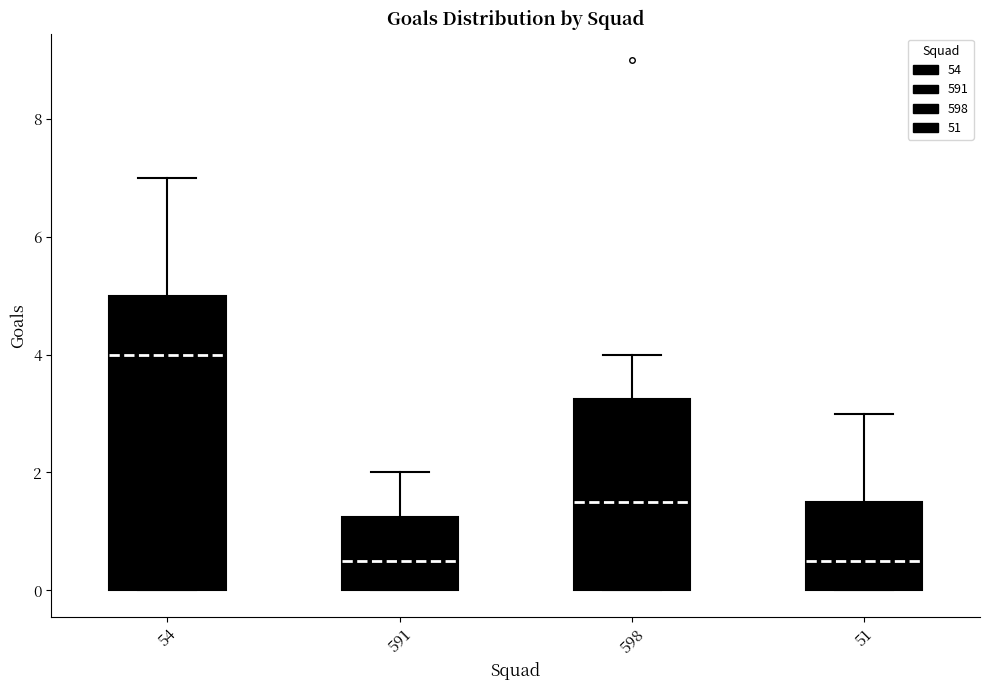

Which box is the tallest, from its lower edge to its upper edge?

54